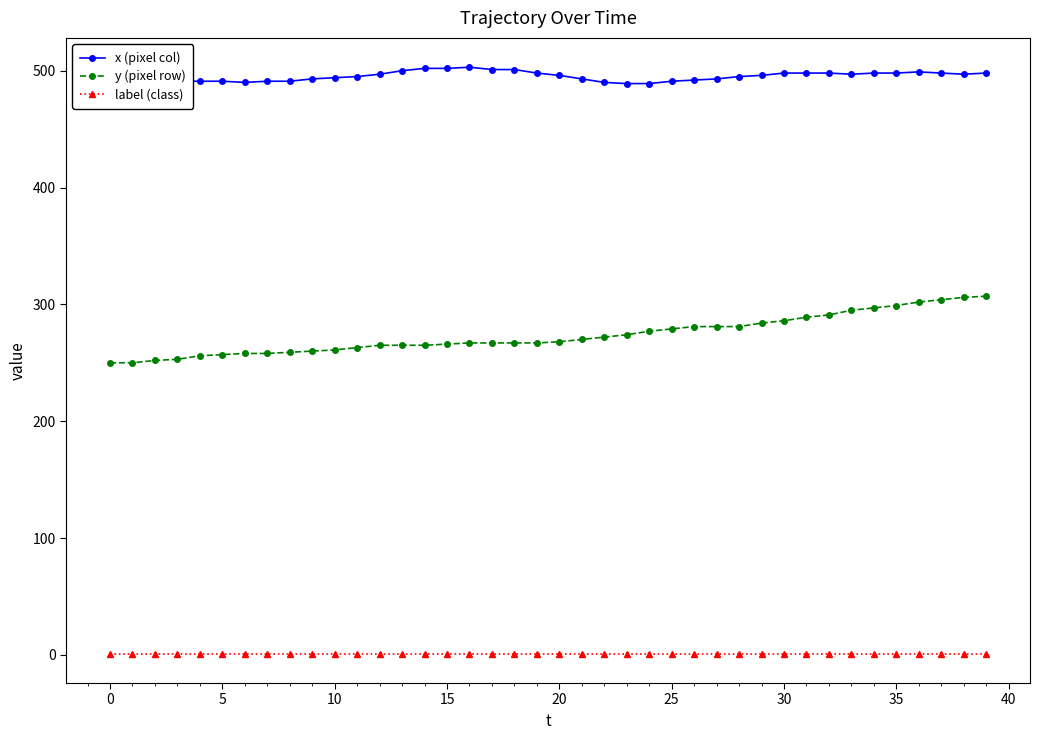

What is the value of the x (pixel col) point at the 22nd from the left?

493